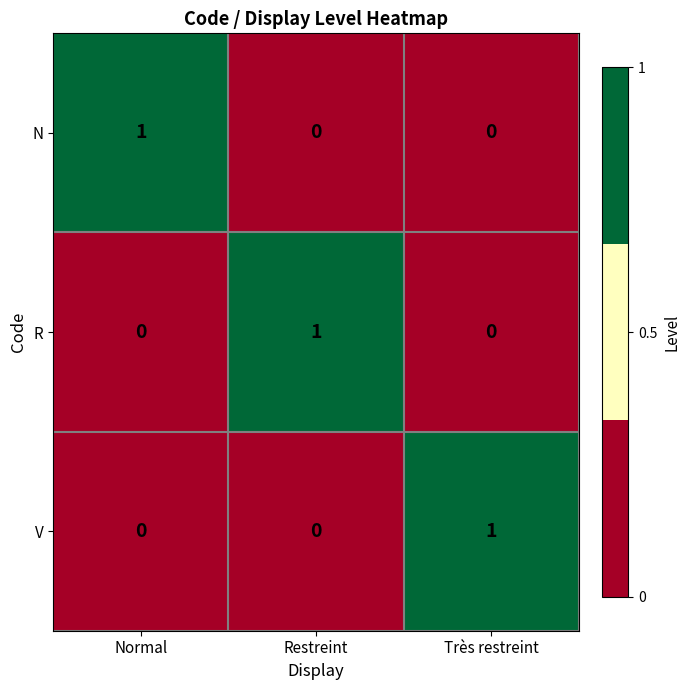

At which label does N reach its peak?

Normal